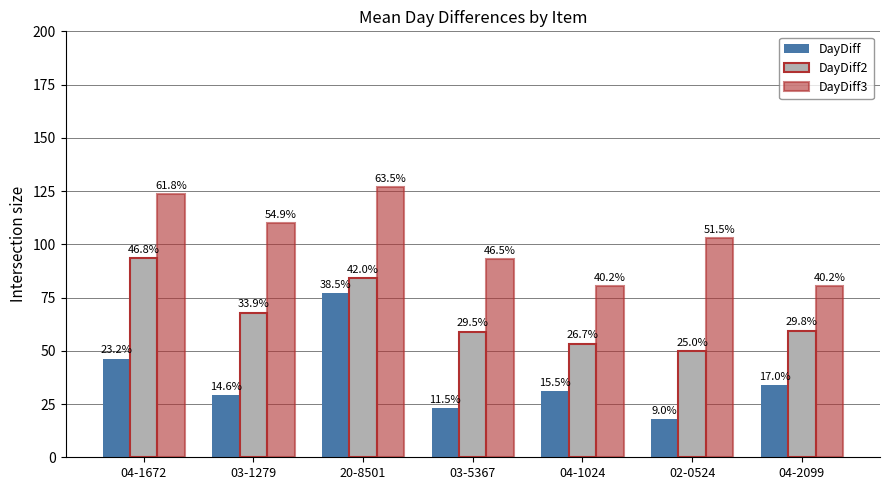

Is it true that DayDiff equals 31.0 at 04-1024?

True